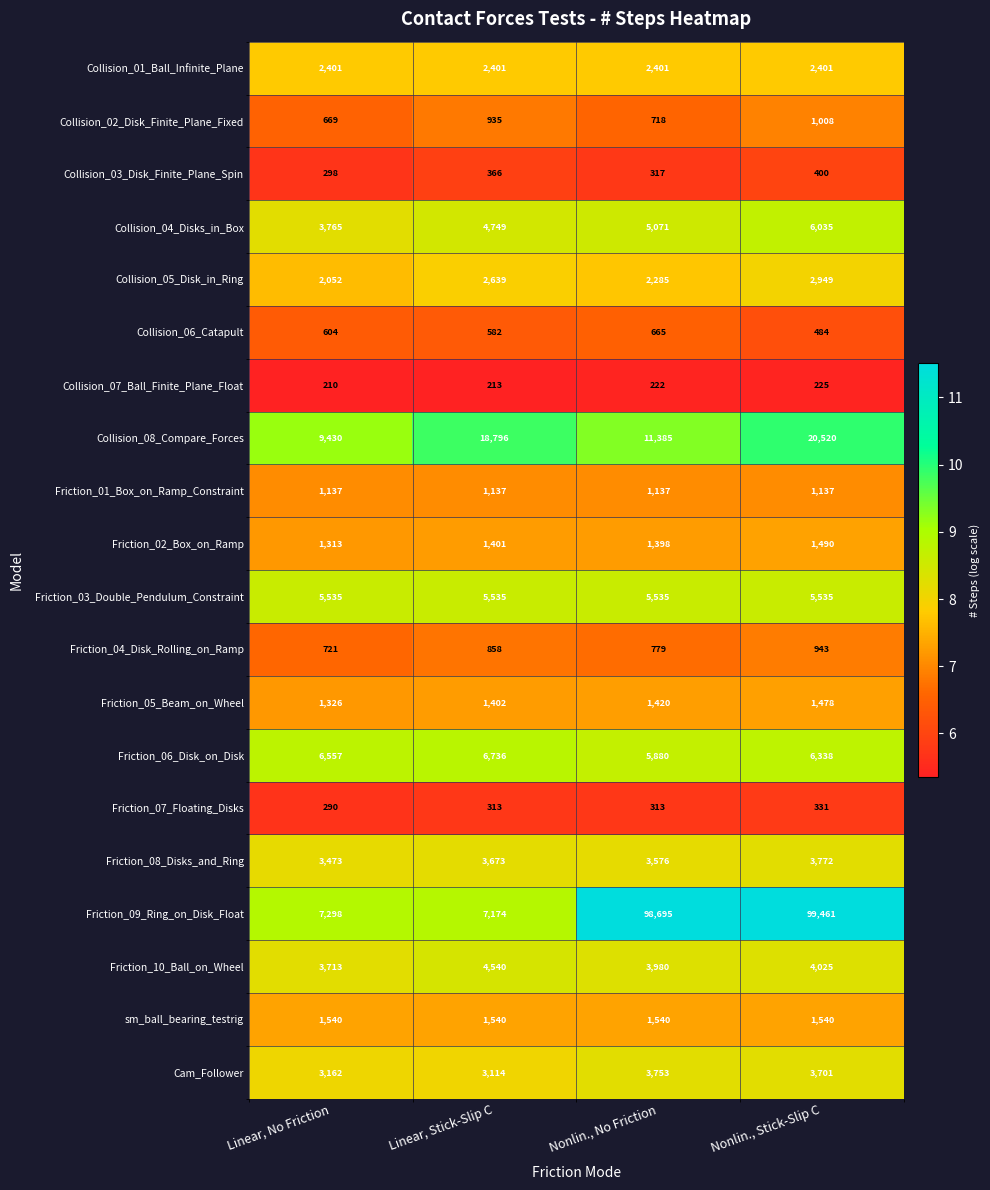

What is the spread (max minus min) of values at Linear, Stick-Slip C?

18583